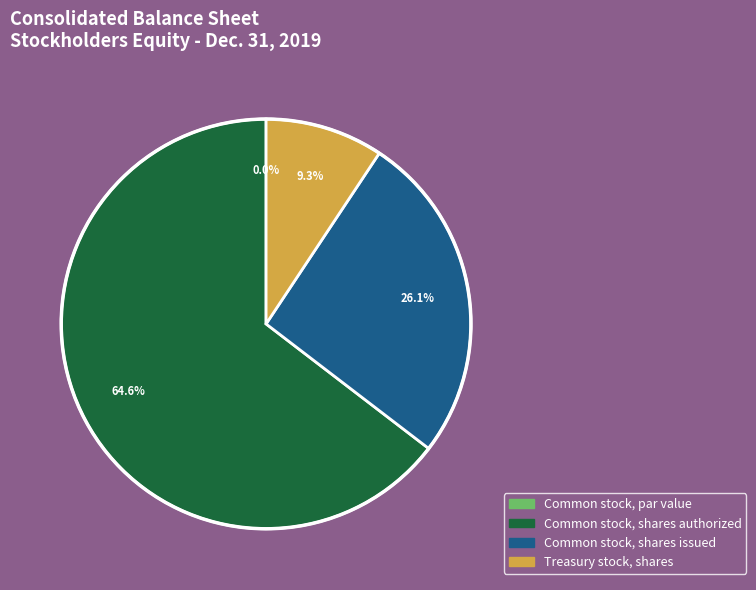

To the nearest percent, what is the average slice percentage?

25%